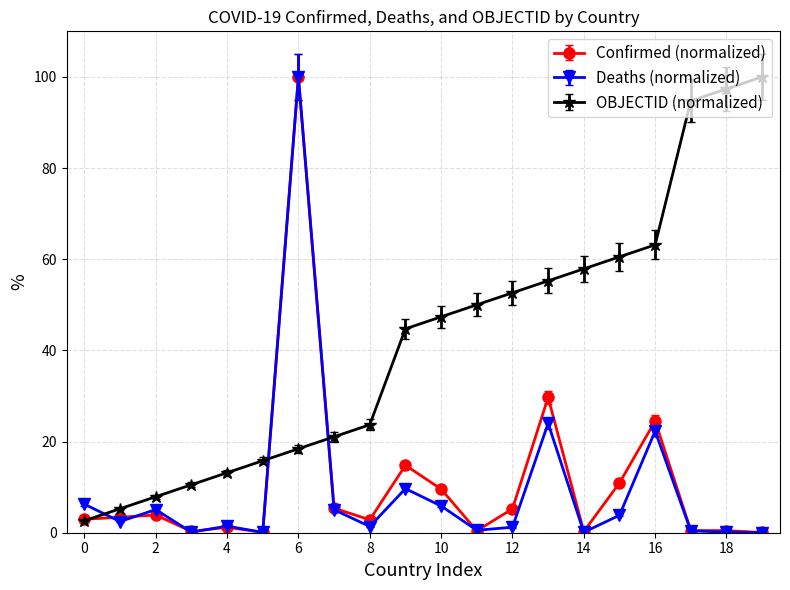

True or false: Deaths (normalized) and OBJECTID (normalized) intersect in this chart.

True